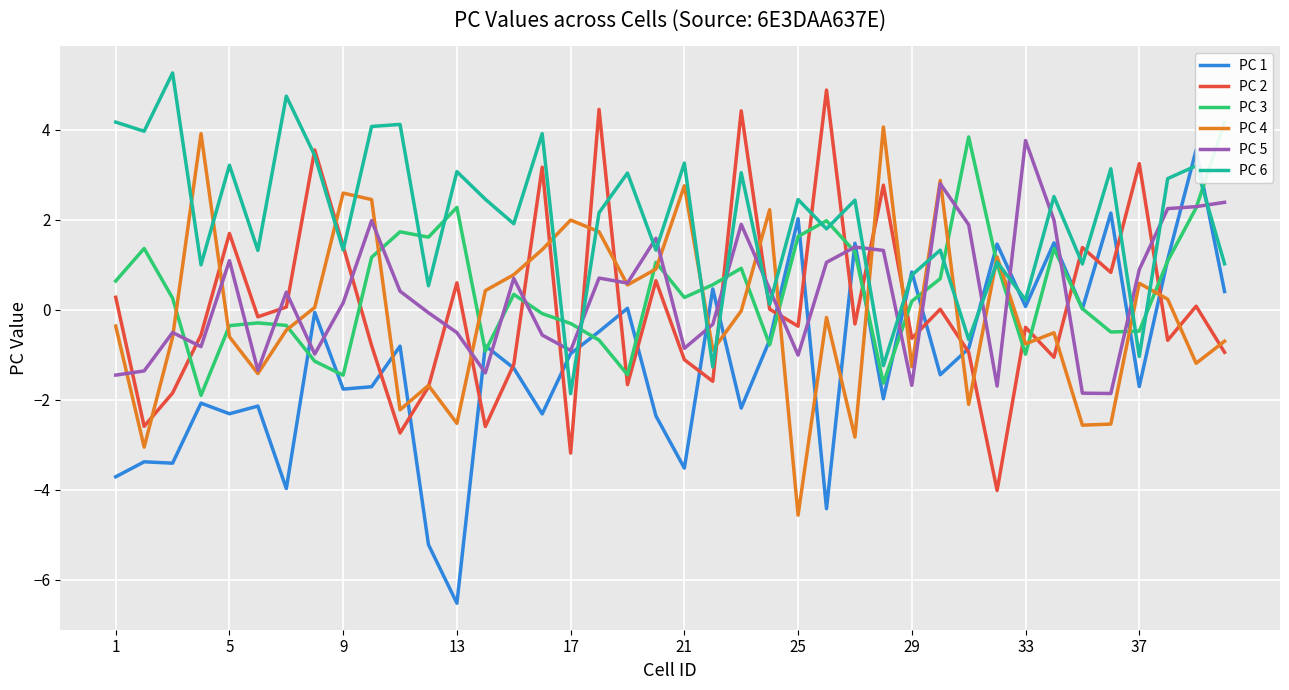

Reading left to right, transcribe all the data shown in this chart.

PC 1: -3.7	-3.4	-3.4	-2.1	-2.3	-2.1	-4.0	-0.1	-1.8	-1.7	-0.8	-5.2	-6.5	-0.8	-1.3	-2.3	-1.0	-0.5	0.0	-2.4	-3.5	0.5	-2.2	-0.7	2.0	-4.4	1.5	-2.0	0.8	-1.4	-0.9	1.5	0.1	1.5	0.0	2.1	-1.7	1.1	3.6	0.4
PC 2: 0.3	-2.6	-1.9	-0.6	1.7	-0.2	0.1	3.6	1.4	-0.8	-2.7	-1.7	0.6	-2.6	-1.2	3.2	-3.2	4.5	-1.7	0.6	-1.1	-1.6	4.4	0.0	-0.4	4.9	-0.3	2.8	-0.6	0.0	-0.9	-4.0	-0.4	-1.1	1.4	0.8	3.2	-0.7	0.1	-0.9
PC 3: 0.6	1.4	0.3	-1.9	-0.4	-0.3	-0.4	-1.1	-1.5	1.2	1.7	1.6	2.3	-0.9	0.3	-0.1	-0.3	-0.7	-1.4	1.1	0.3	0.6	0.9	-0.8	1.6	2.0	1.3	-1.6	0.2	0.7	3.8	1.0	-1.0	1.4	0.0	-0.5	-0.5	1.1	2.3	4.2
PC 4: -0.4	-3.1	-0.6	3.9	-0.6	-1.4	-0.5	0.0	2.6	2.4	-2.2	-1.7	-2.5	0.4	0.8	1.3	2.0	1.7	0.5	0.9	2.8	-0.9	-0.0	2.2	-4.6	-0.2	-2.8	4.1	-1.3	2.9	-2.1	1.2	-0.8	-0.5	-2.6	-2.5	0.6	0.2	-1.2	-0.7
PC 5: -1.5	-1.4	-0.5	-0.8	1.1	-1.3	0.4	-1.0	0.2	2.0	0.4	-0.1	-0.5	-1.4	0.7	-0.6	-0.9	0.7	0.6	1.6	-0.9	-0.3	1.9	0.5	-1.0	1.1	1.4	1.3	-1.7	2.8	1.9	-1.7	3.8	2.0	-1.9	-1.9	0.9	2.2	2.3	2.4
PC 6: 4.2	4.0	5.3	1.0	3.2	1.3	4.7	3.4	1.3	4.1	4.1	0.5	3.1	2.5	1.9	3.9	-1.9	2.2	3.0	1.3	3.3	-1.3	3.0	0.1	2.4	1.8	2.4	-1.2	0.8	1.3	-0.7	1.1	0.2	2.5	1.0	3.1	-1.0	2.9	3.2	1.0